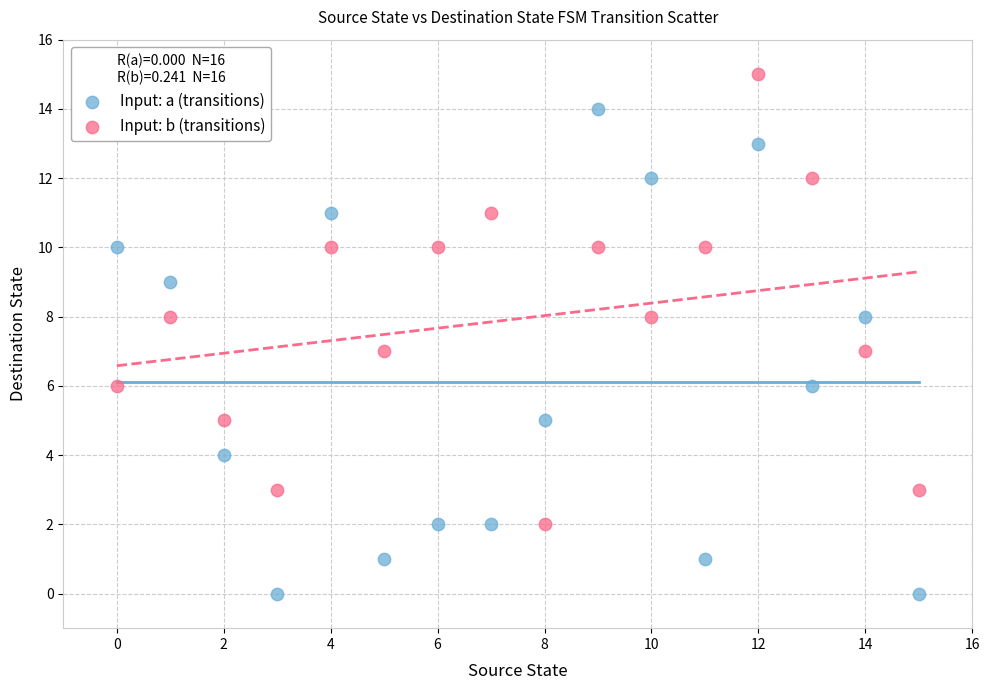

Which series has the largest Y range (max minus min)?

Input: a (transitions)